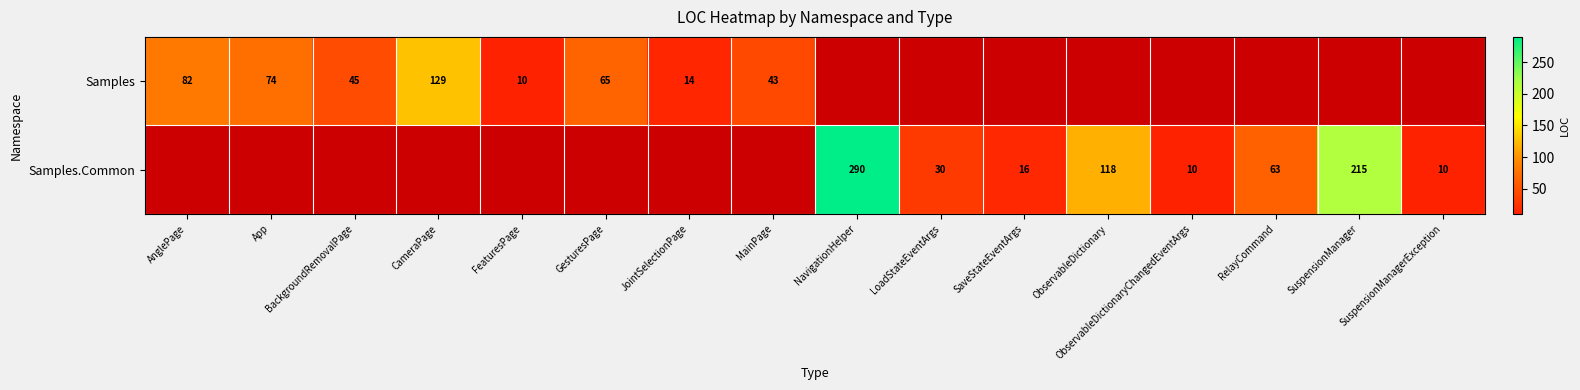

Is the value of Samples.Common at ObservableDictionary greater than the value of Samples at JointSelectionPage?

Yes